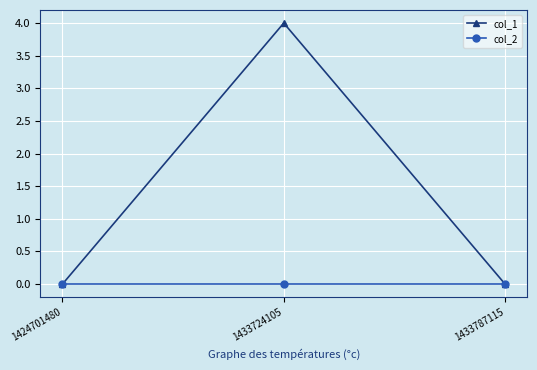

Rank the series by their maximum value, from lowest to highest.

col_2, col_1